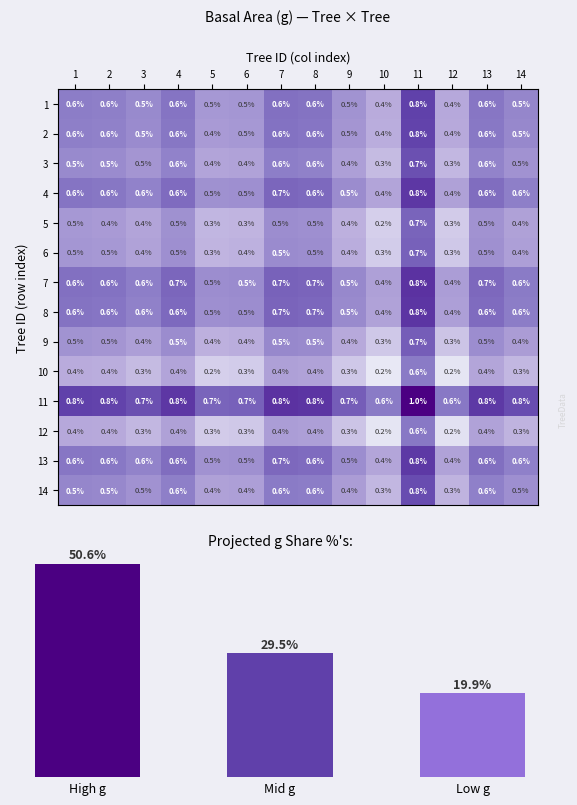

Which has a higher value, 14 or 3?

14